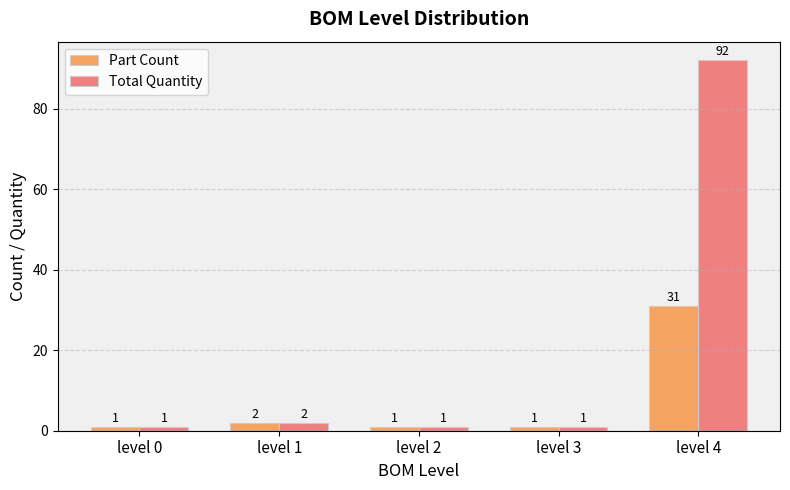

What is the smallest value displayed?

1